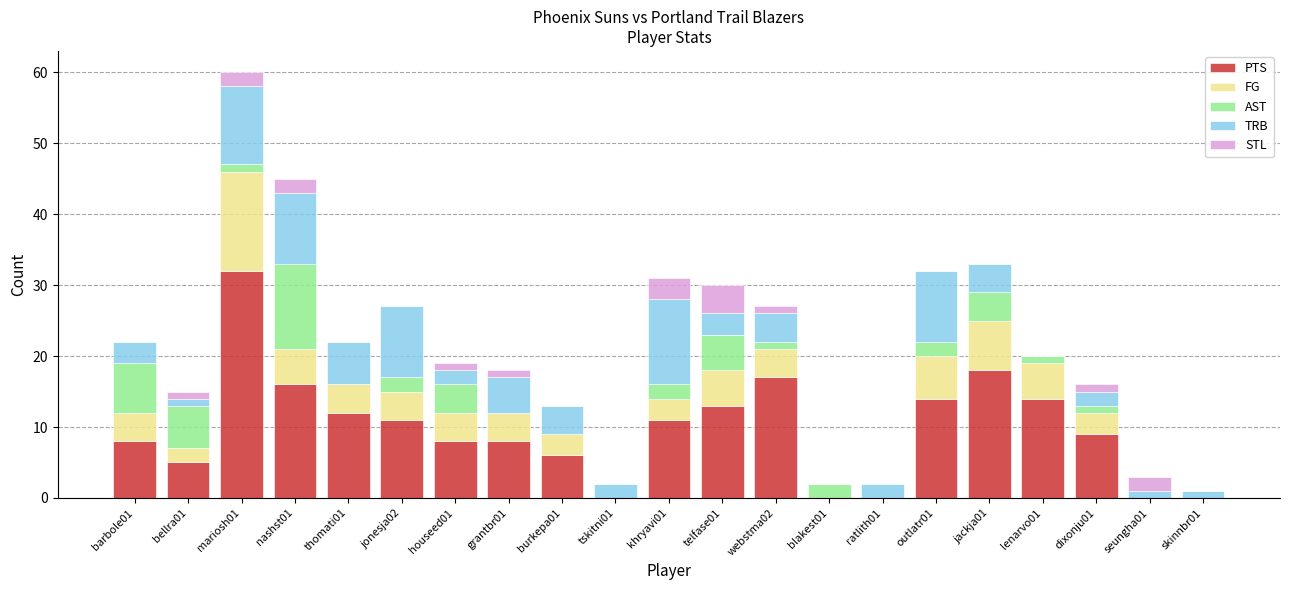

The value of PTS at skinnbr01 is 19. True or false?

False